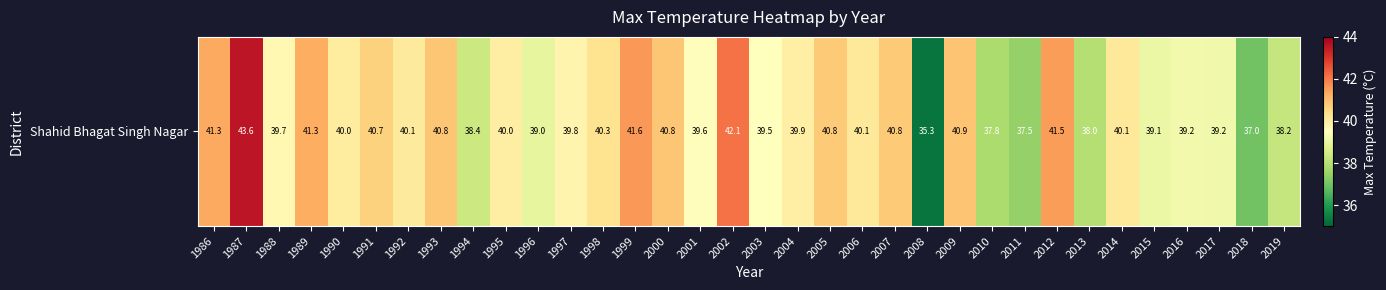

What is the difference between the values at 2009 and 1999?

0.7